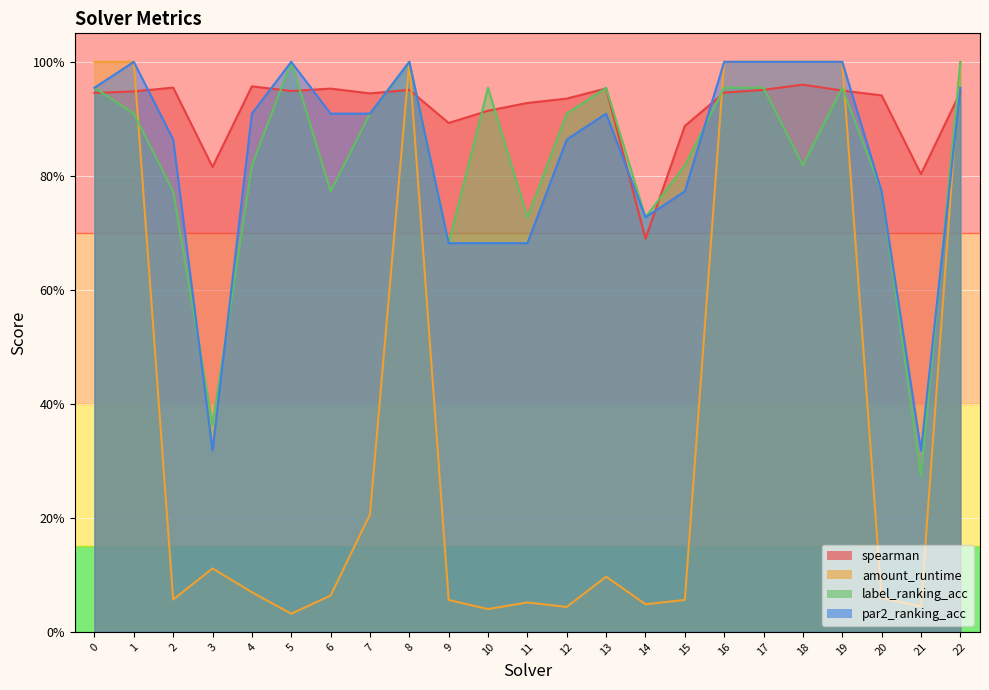

The label_ranking_acc series shows 0.3 at 10. True or false?

False